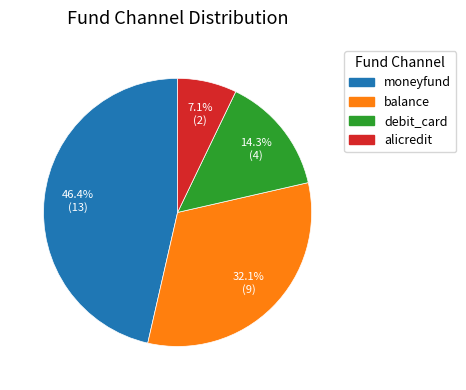

Which has a higher value, balance or alicredit?

balance